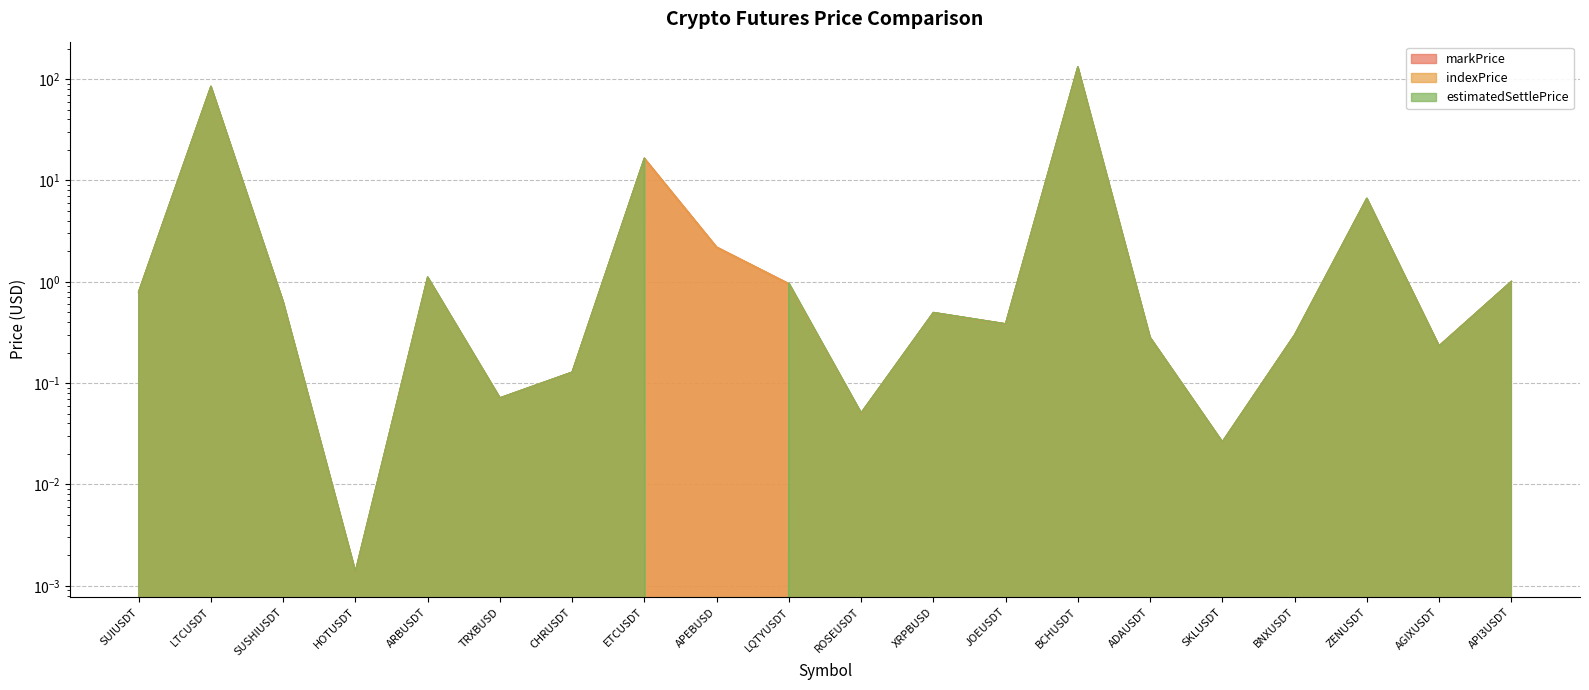

What is the difference between the markPrice values at JOEUSDT and CHRUSDT?

0.3